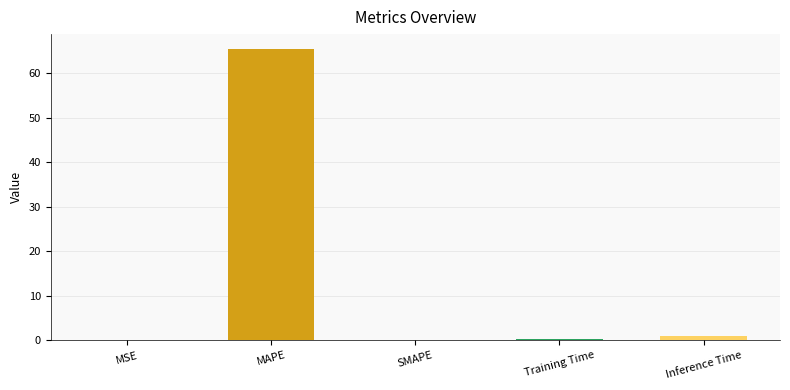

What value does the data have at MAPE?

65.5